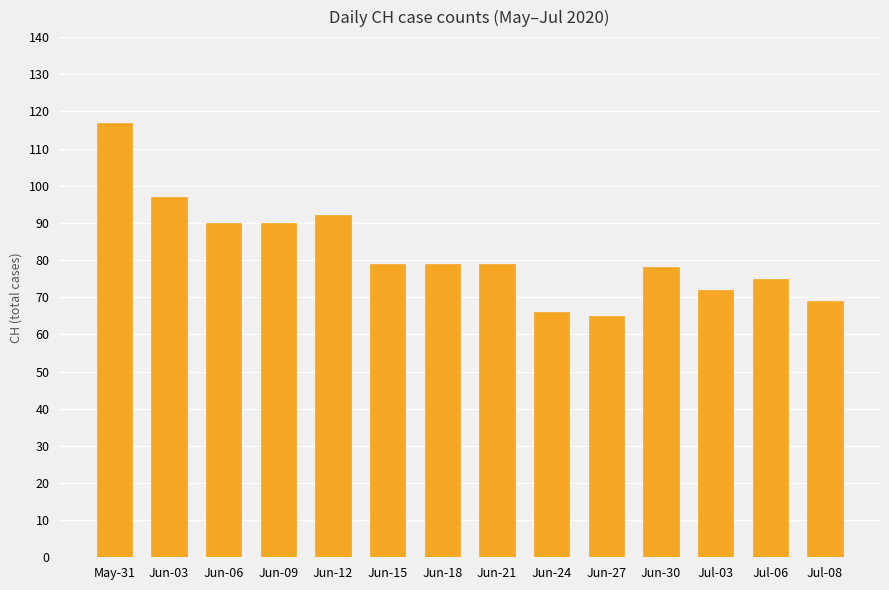

What is the ratio of the value at Jun-30 to the value at Jun-06?

0.9